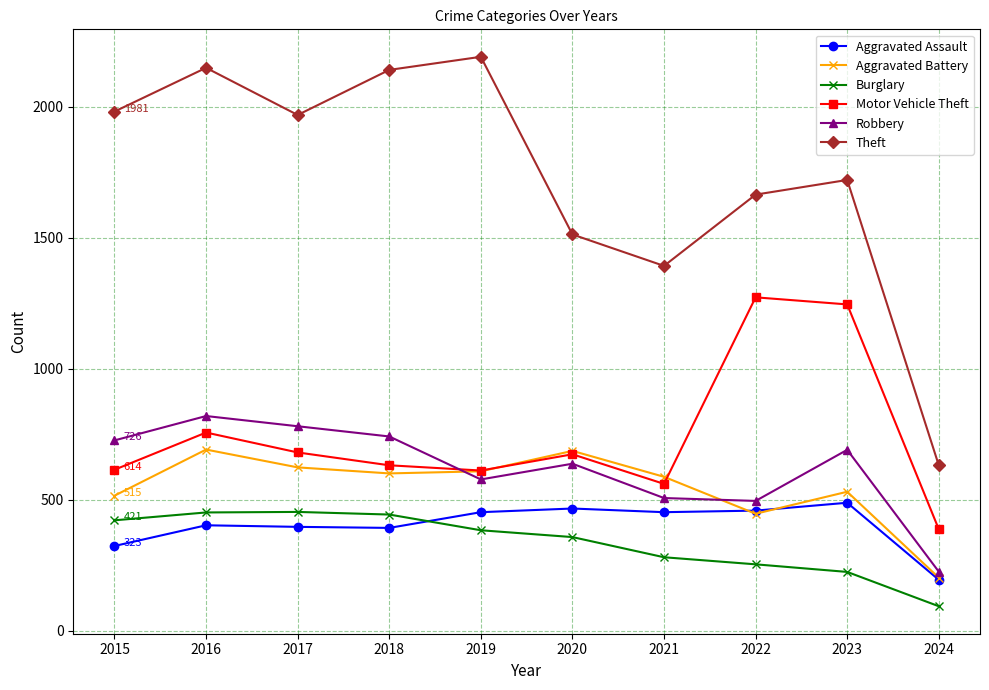

What is the difference between the Motor Vehicle Theft values at 2016 and 2018?

125